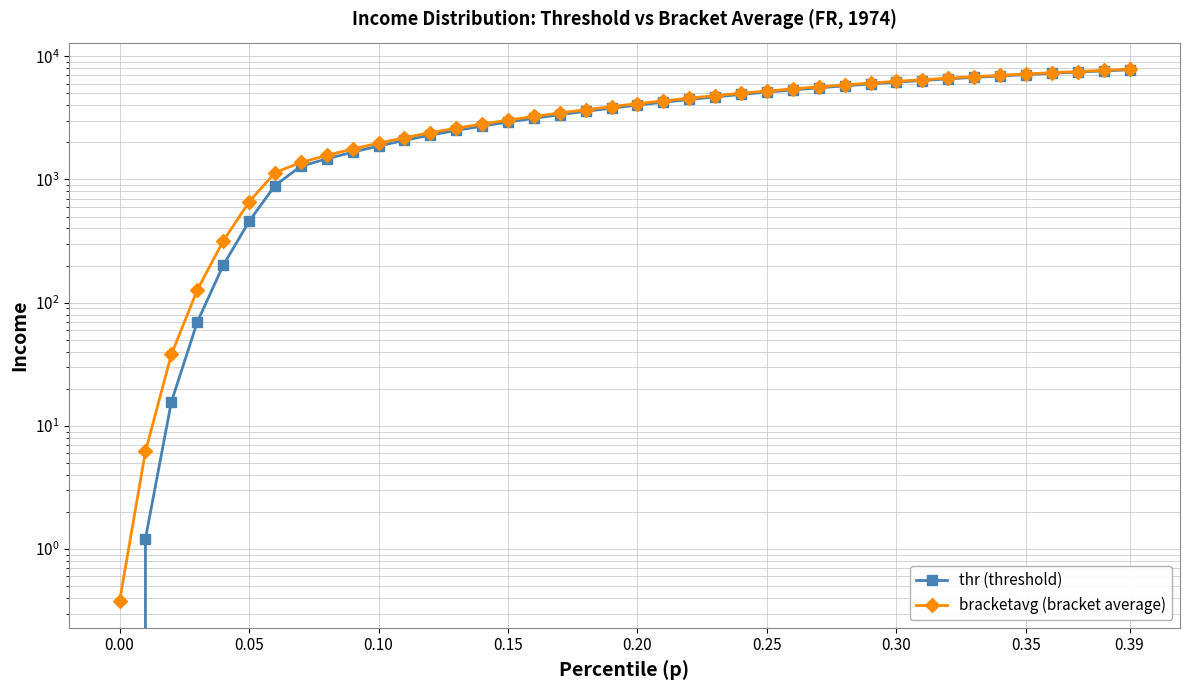

What is the difference between the maximum and second lowest values in the thr (threshold) series?

7758.9